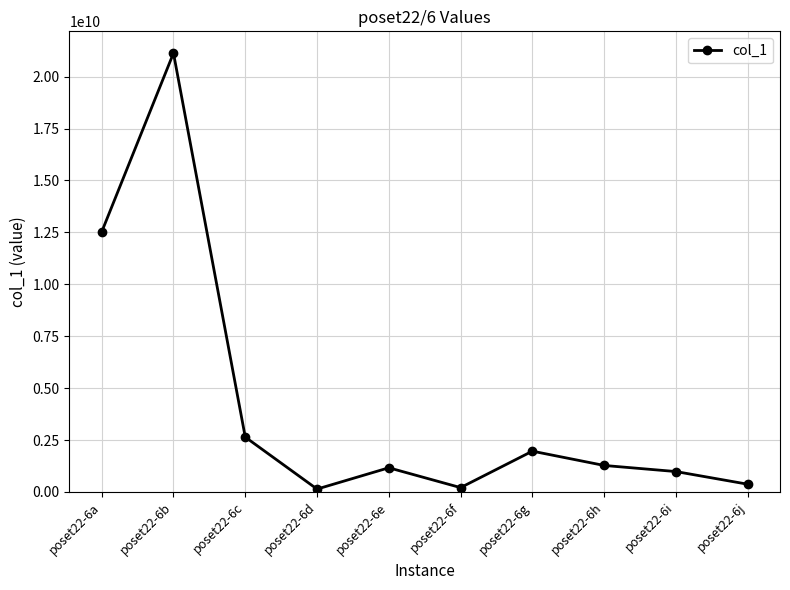

At which category does the data reach its first local peak?

poset22-6b